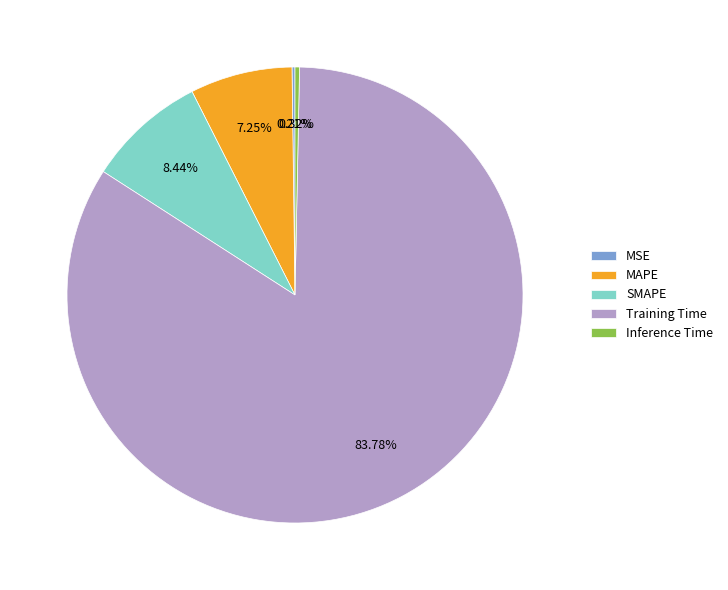

What is the largest slice in the pie chart?

Training Time